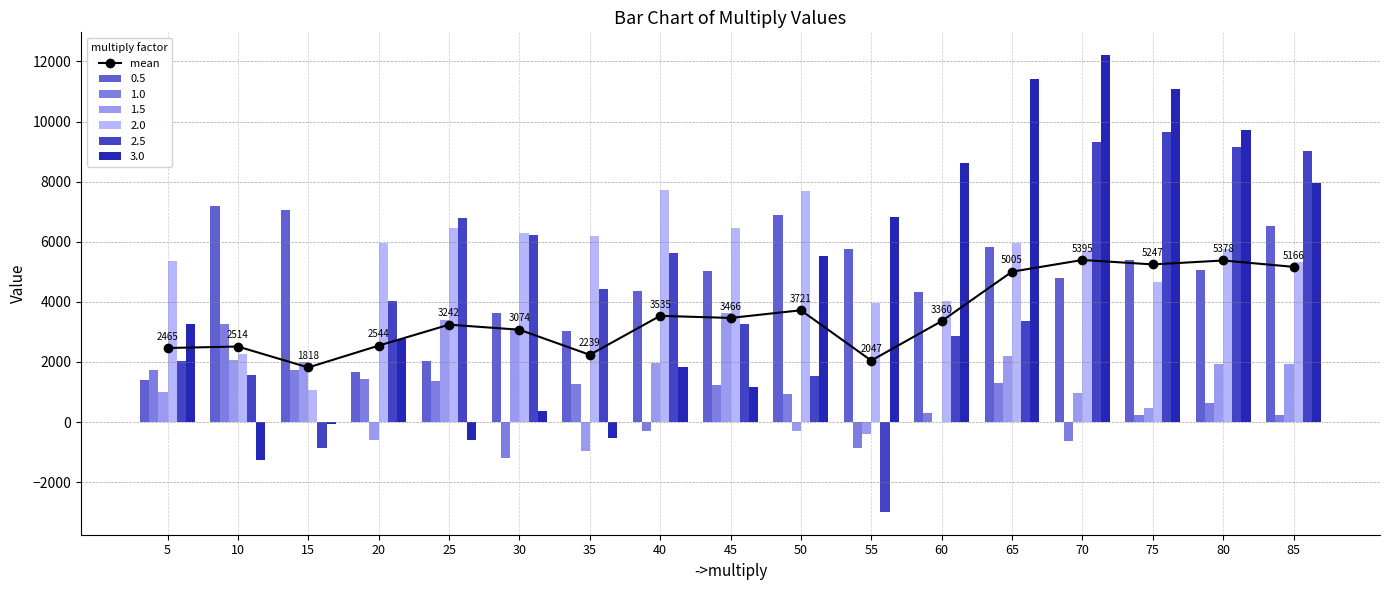

Rank the categories by value from lowest to highest.

15, 55, 35, 5, 10, 20, 30, 25, 60, 45, 40, 50, 65, 85, 75, 80, 70